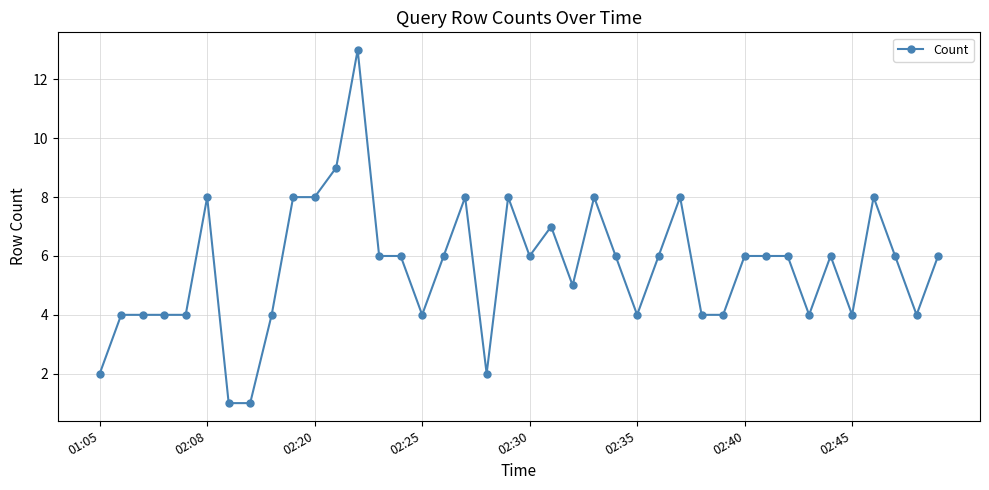

What is the value of the 21st point from the left?

6